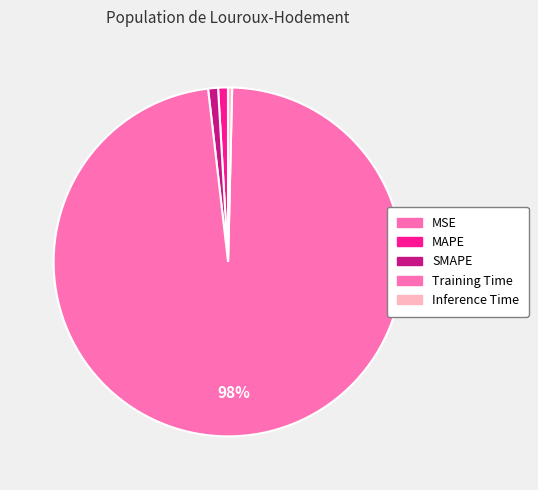

How many segments does this pie chart have?

5